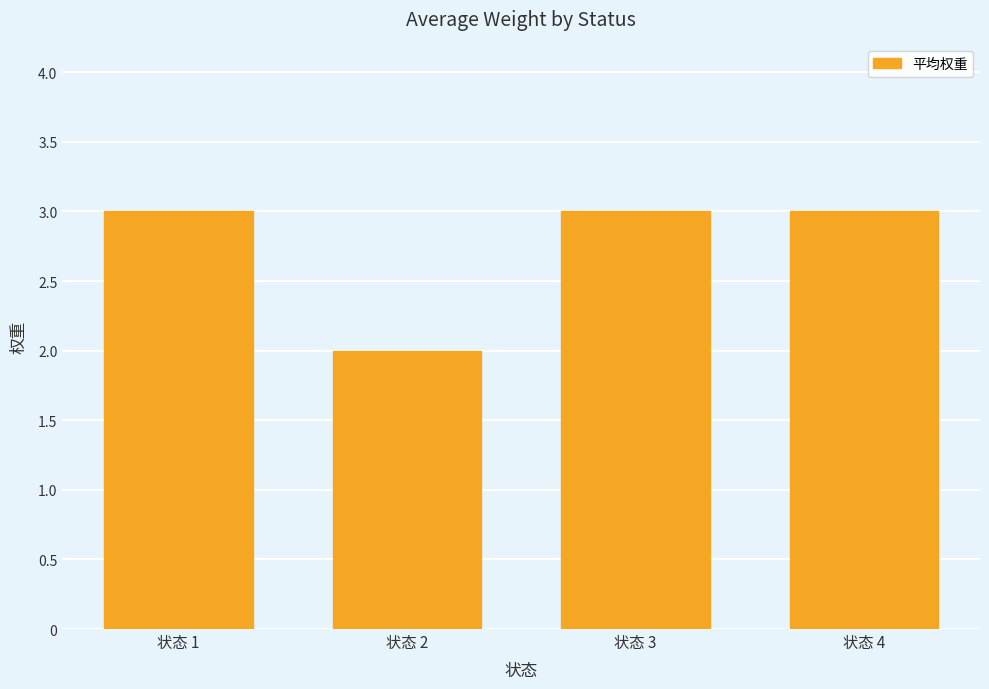

What is the maximum value shown in the chart?

3